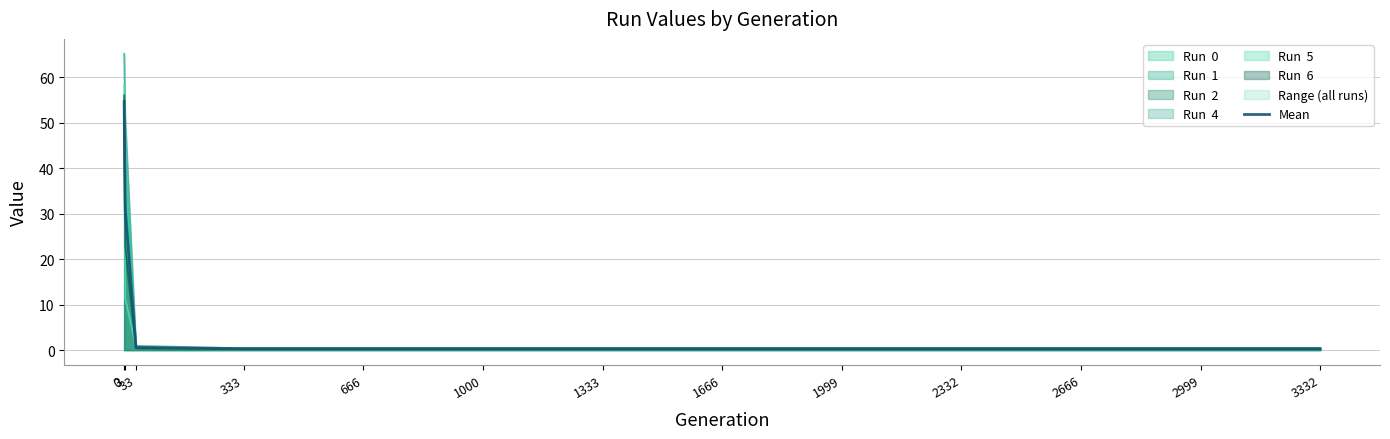

Rank the categories by value from lowest to highest.

333, 666, 1000, 1333, 1666, 1999, 2332, 2666, 2999, 3332, 33, 3, 0